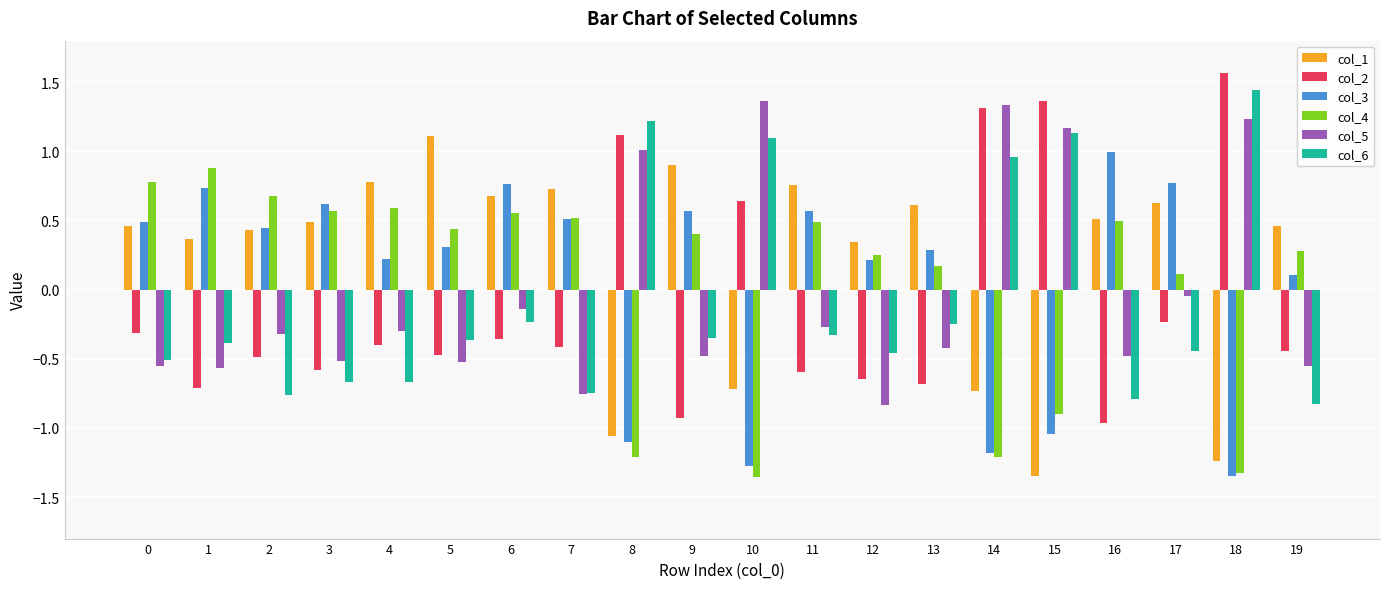

What is the greatest value displayed?

1.6